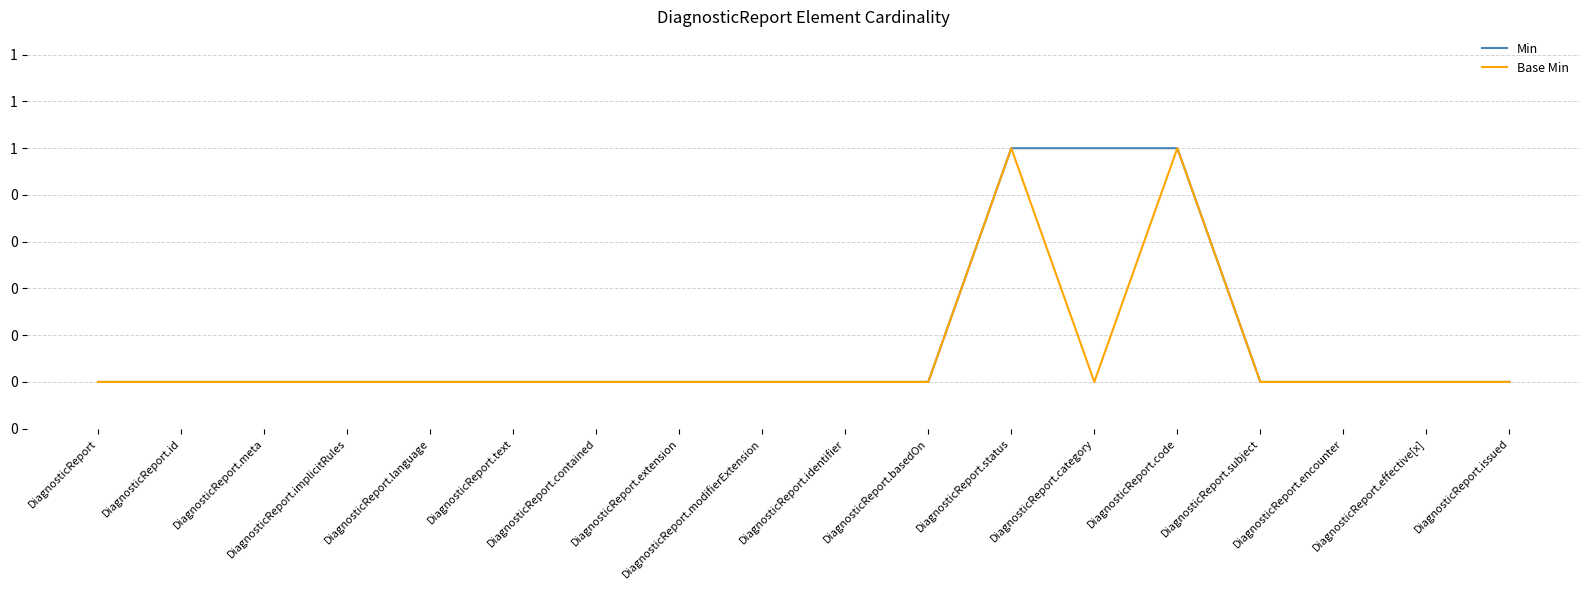

Reading left to right, transcribe all the data shown in this chart.

Min: 0	0	0	0	0	0	0	0	0	0	0	1	1	1	0	0	0	0
Base Min: 0	0	0	0	0	0	0	0	0	0	0	1	0	1	0	0	0	0